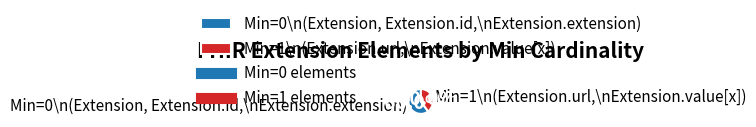

Which category has the biggest portion of the pie?

Min=0\n(Extension, Extension.id,\nExtension.extension)